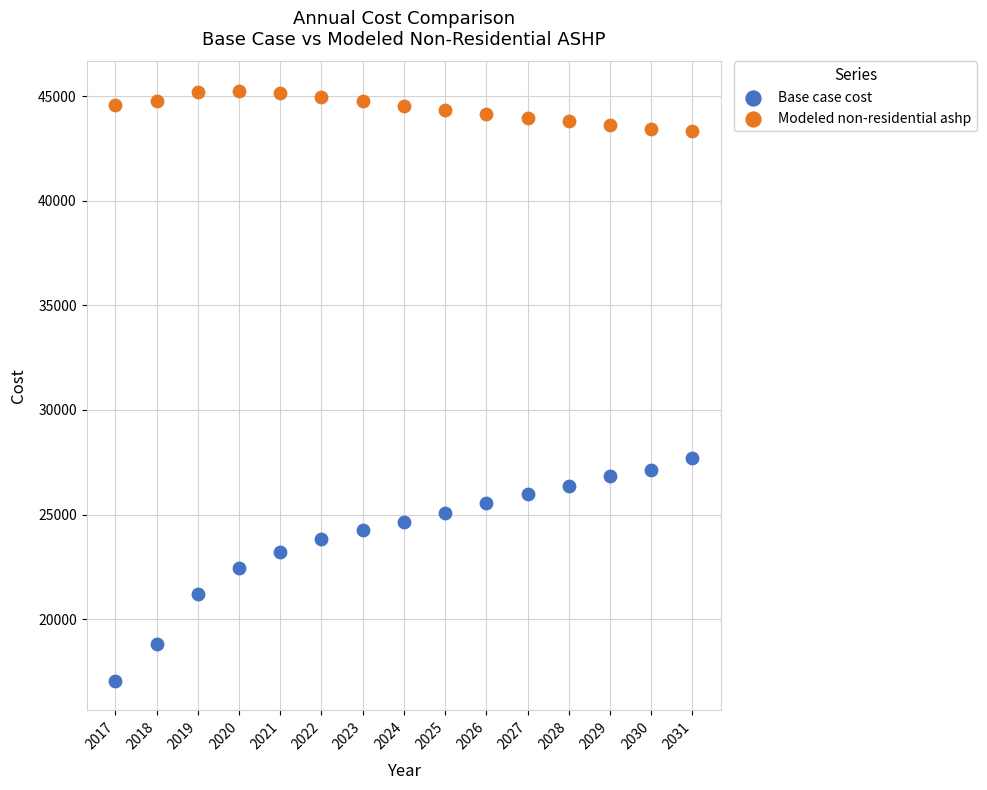

Across all series, what Y value is closest to 31148?

27678.5